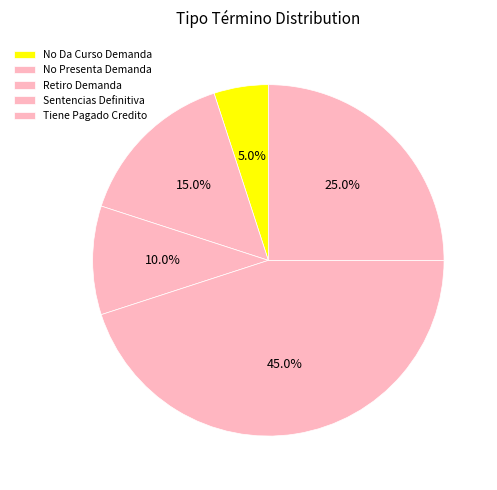

What percentage is the Retiro Demanda slice, to the nearest percent?

10%